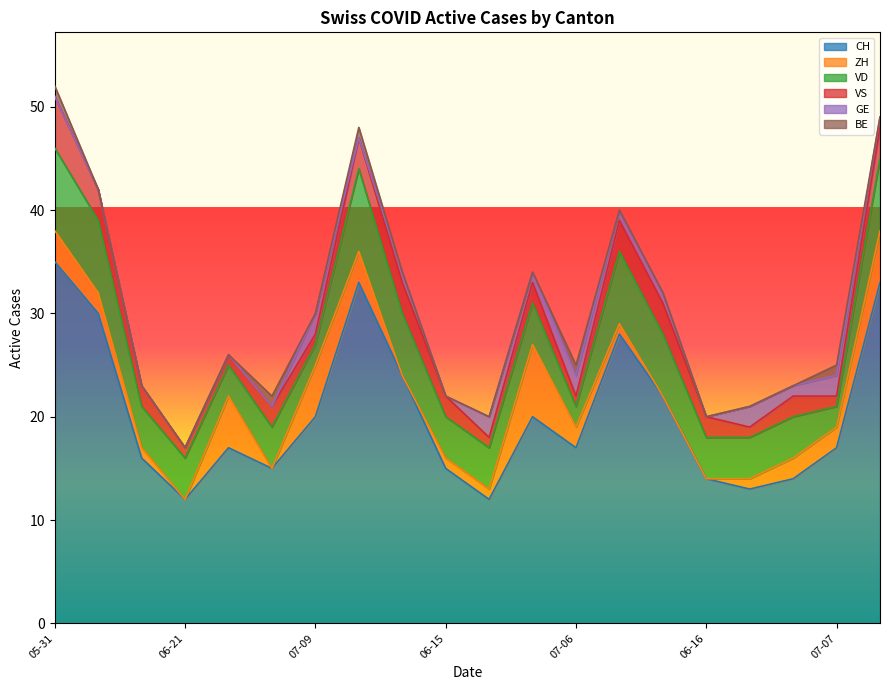

Where is the first local maximum for VD?

2020-07-05